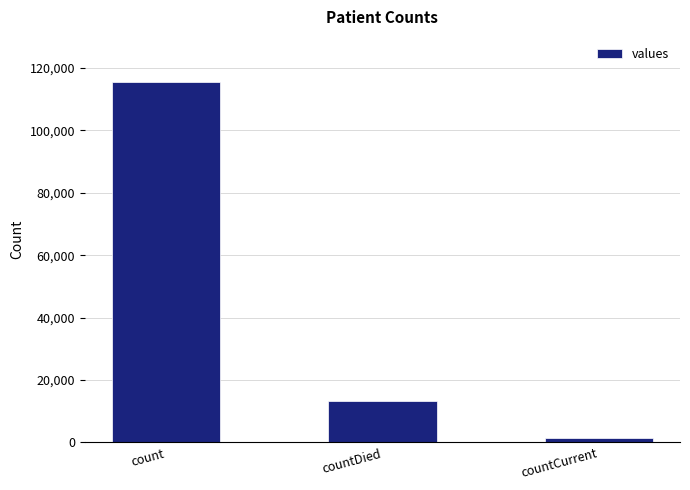

Is it true that the value at countDied is 13343?

True